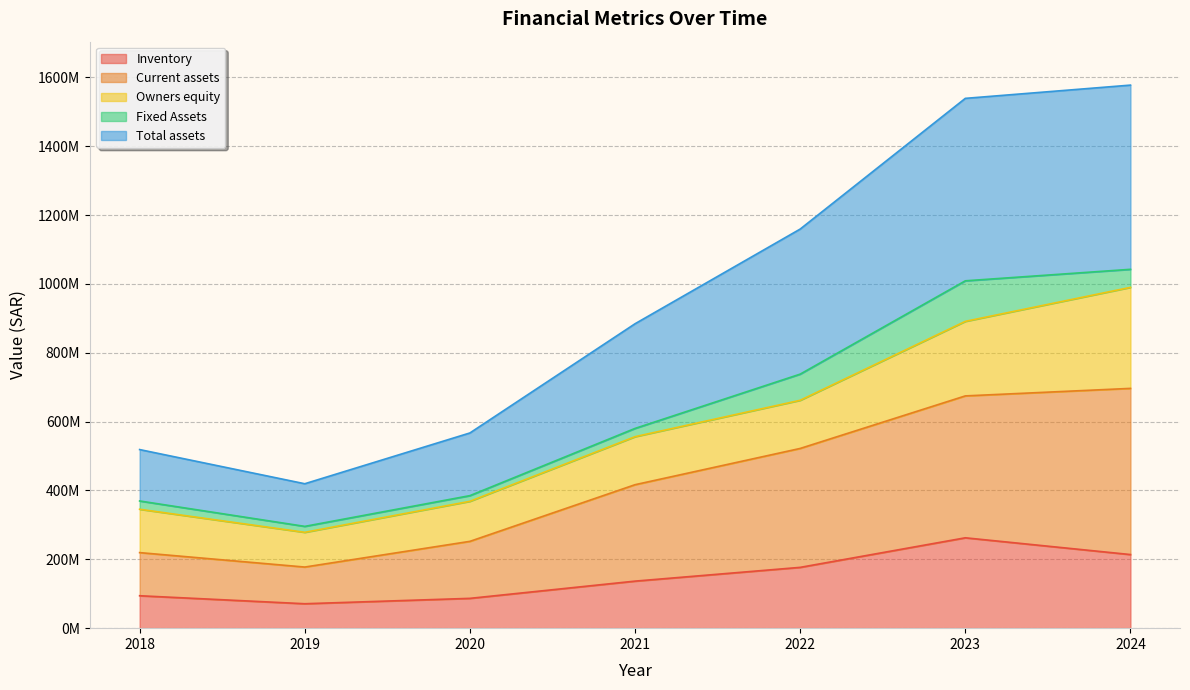

What is the value of the Total assets point at the 4th from the left?

884265672